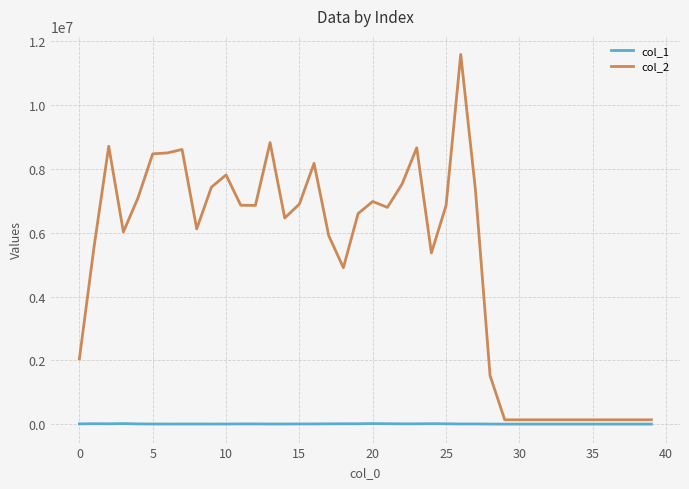

What is the minimum value for col_1?

2450